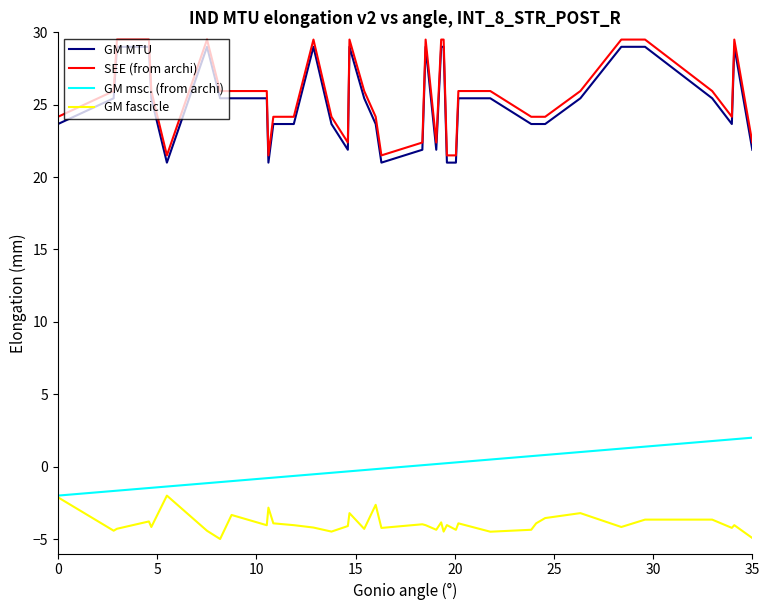

Does the chart display data point markers on the line(s)?

No